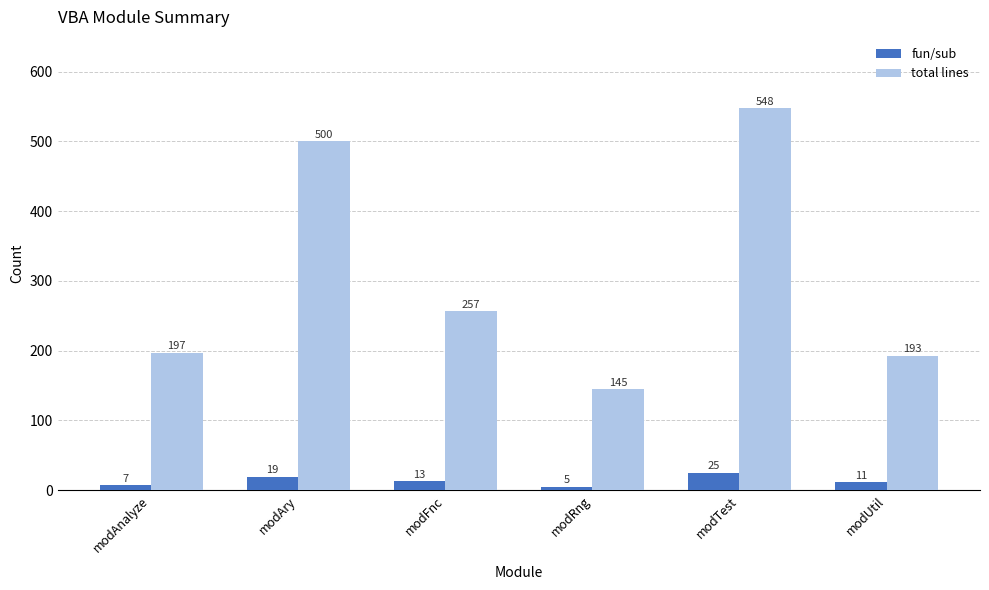

How many distinct data groups are displayed?

2